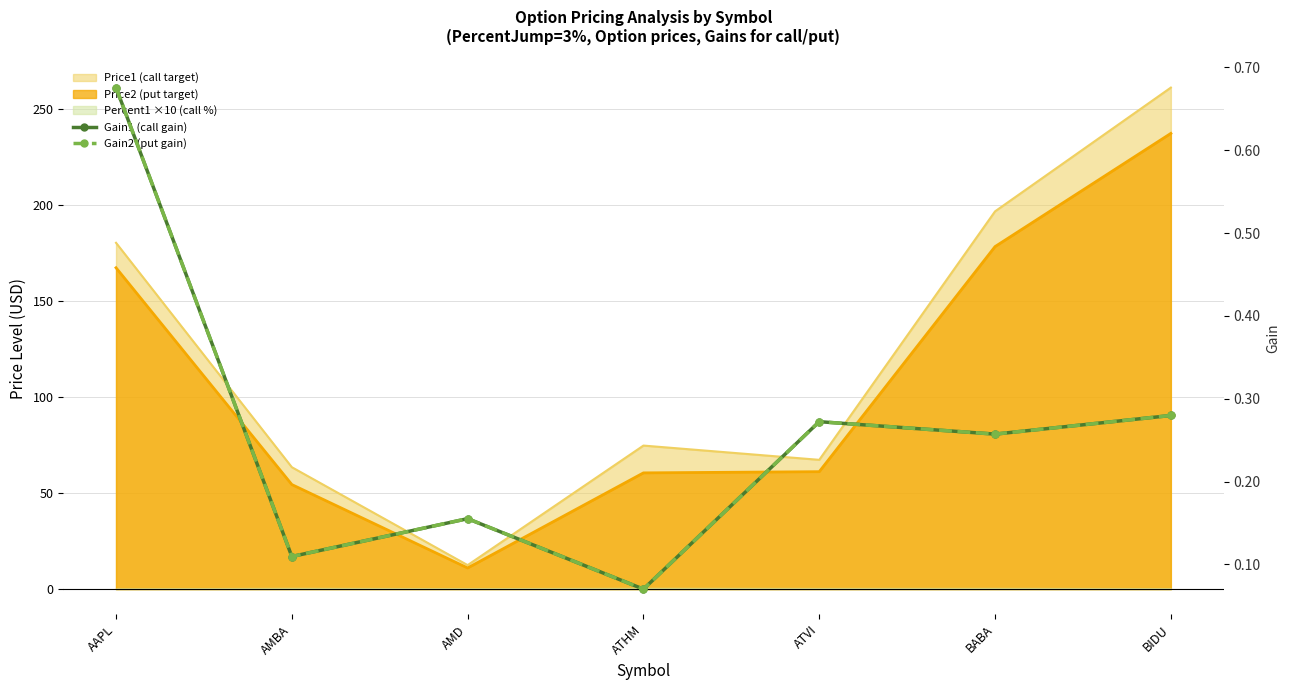

What is the label of the 4th point from the left?

ATHM